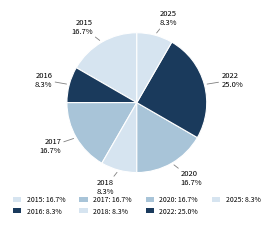

Which slice is the smallest?

2016